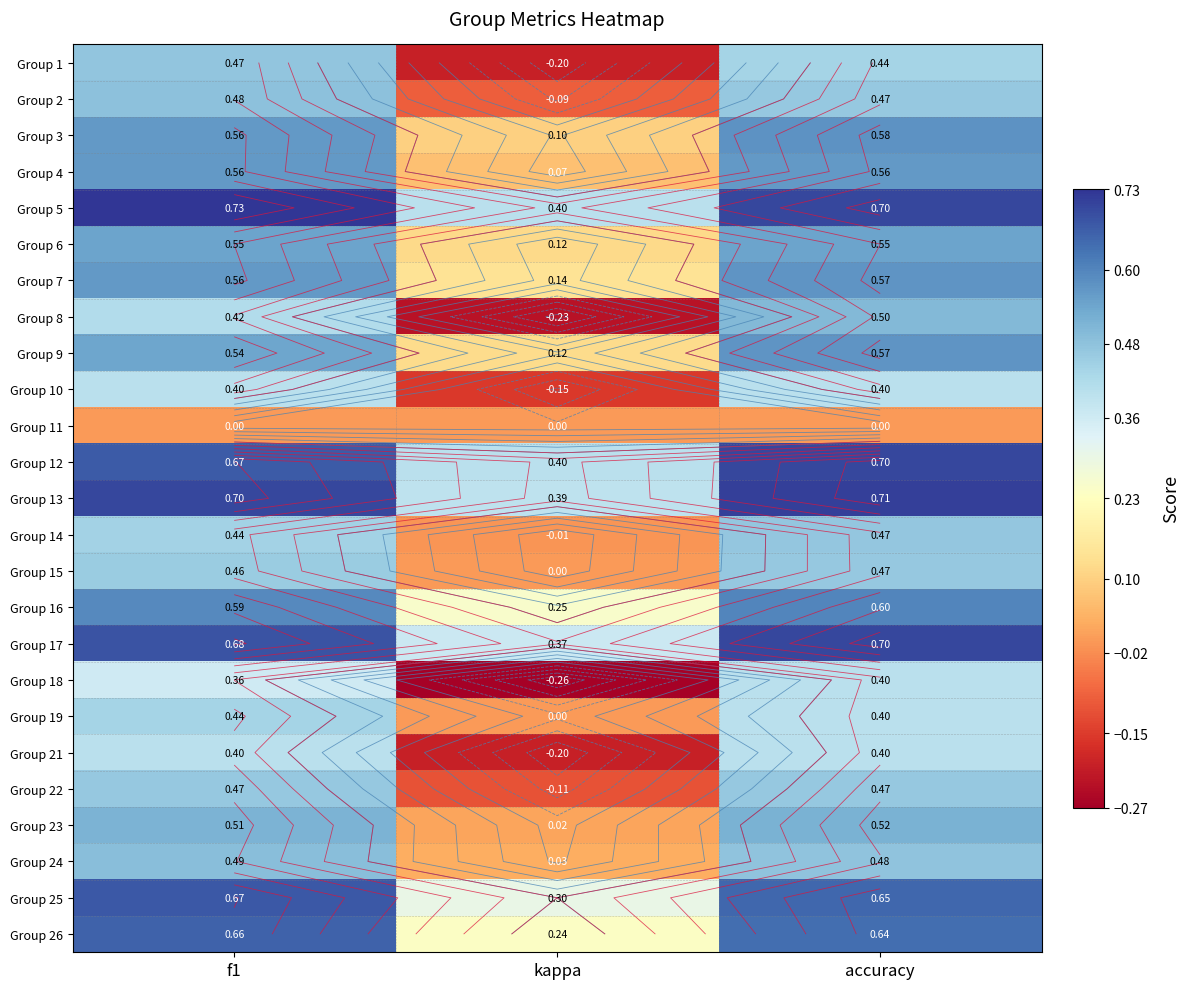

Which series has the largest total across all categories?

Group 5